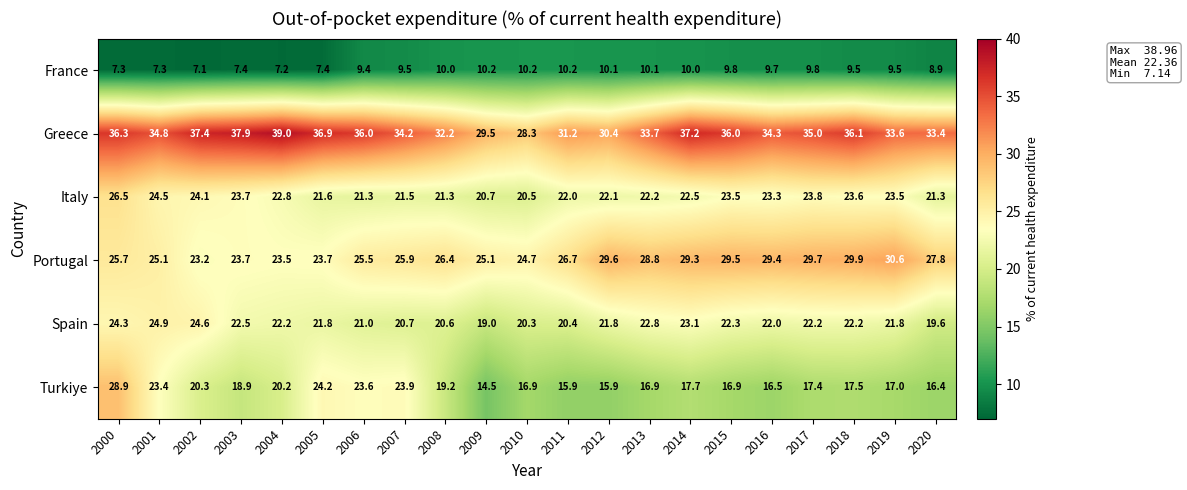

What is the approximate value of France at 2019?

9.5